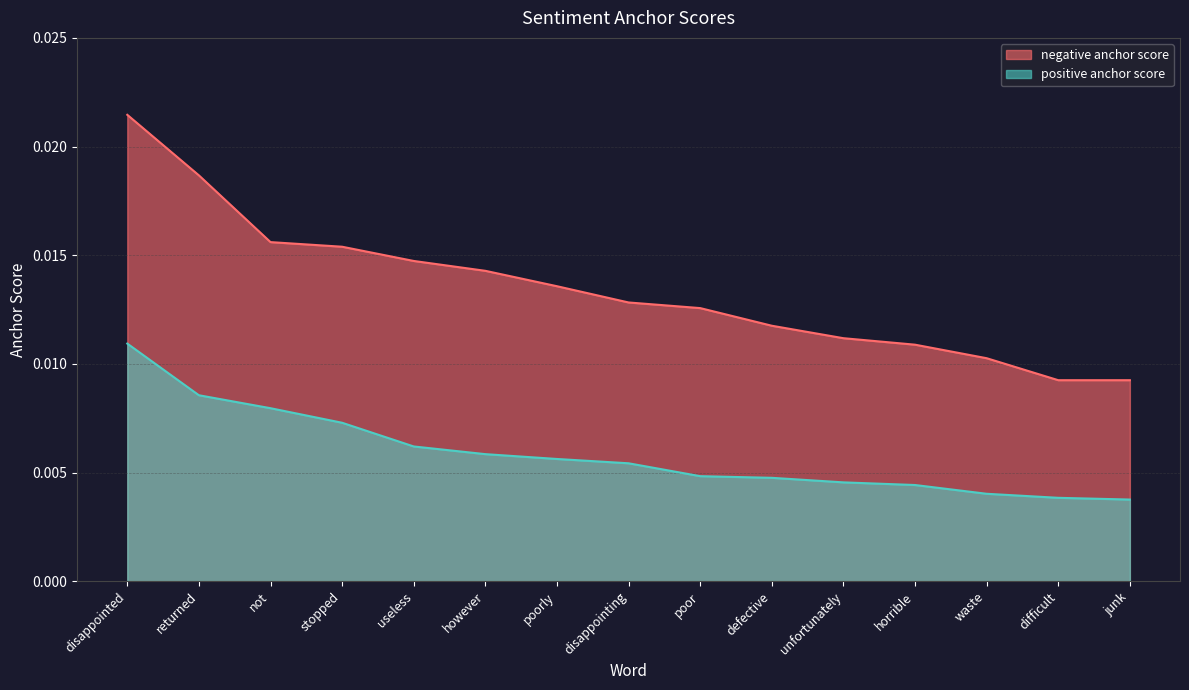

The positive anchor score series shows 0.0 at disappointing. True or false?

True